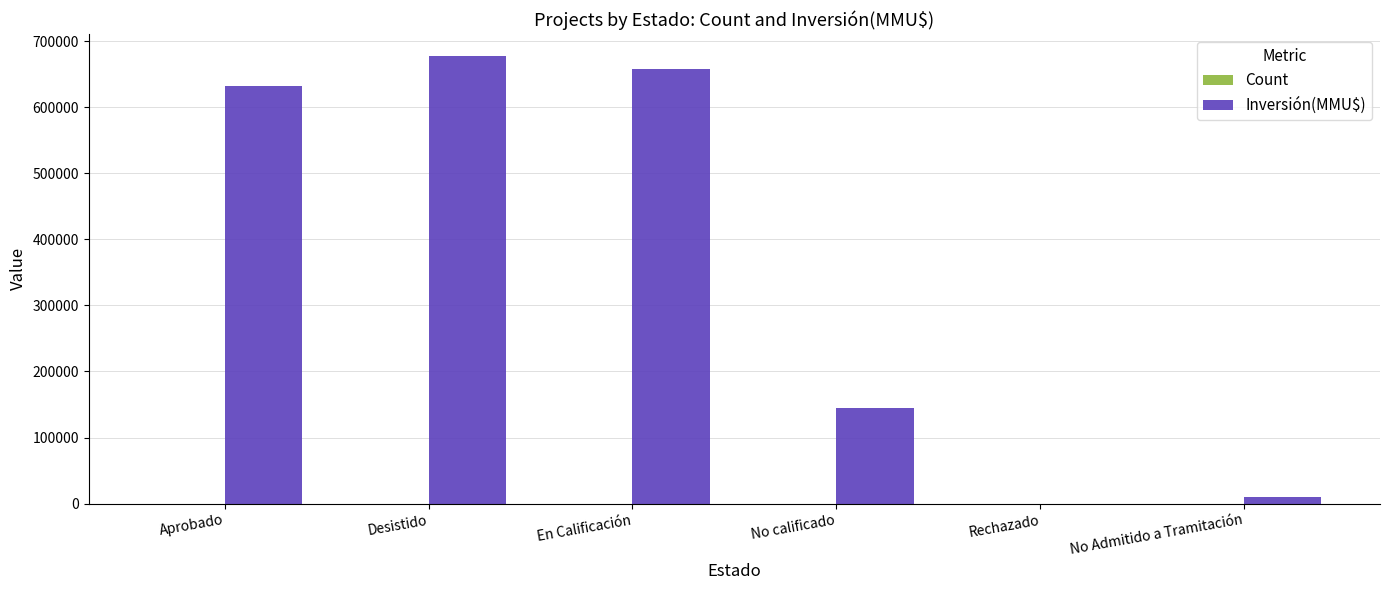

How many groups of bars are there?

6